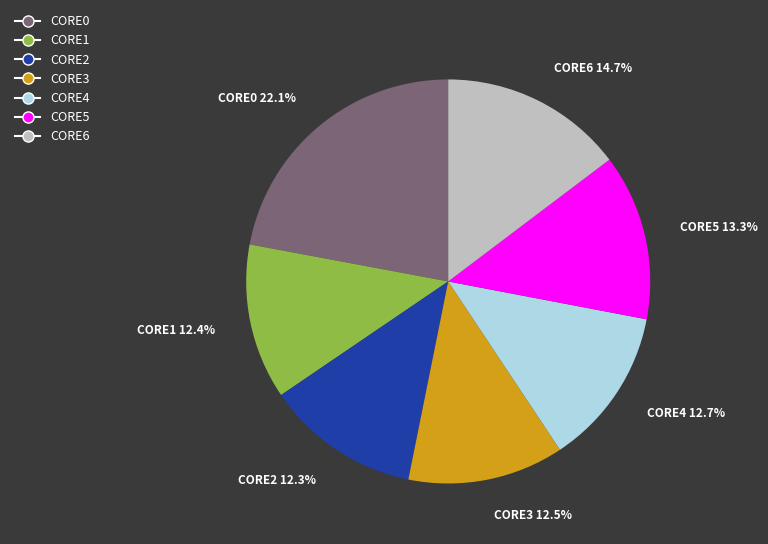

Approximately how many times larger is the value at CORE1 compared to CORE4?

1.0